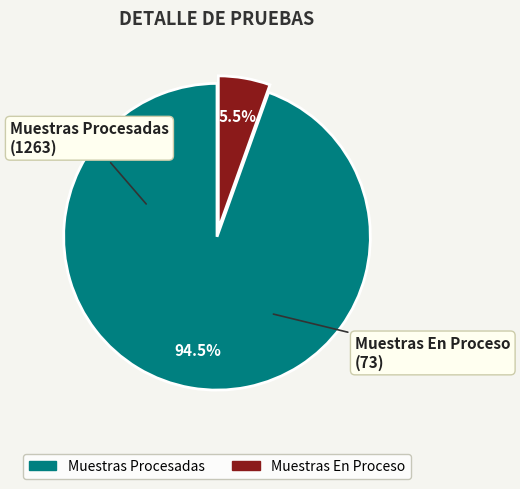

To the nearest percent, what is the average slice percentage?

50%